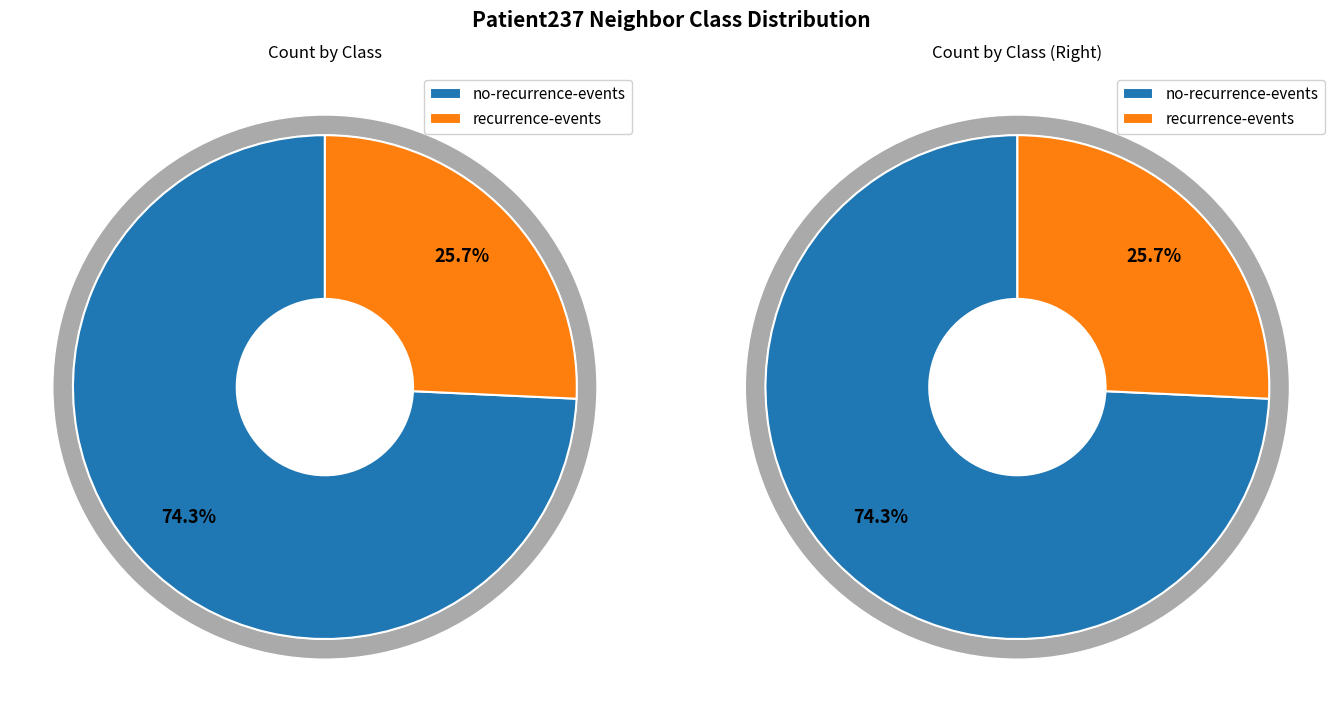

To the nearest percent, what is the difference between the CL-no-recurrence-events and CL-recurrence-events slice percentages?

49%